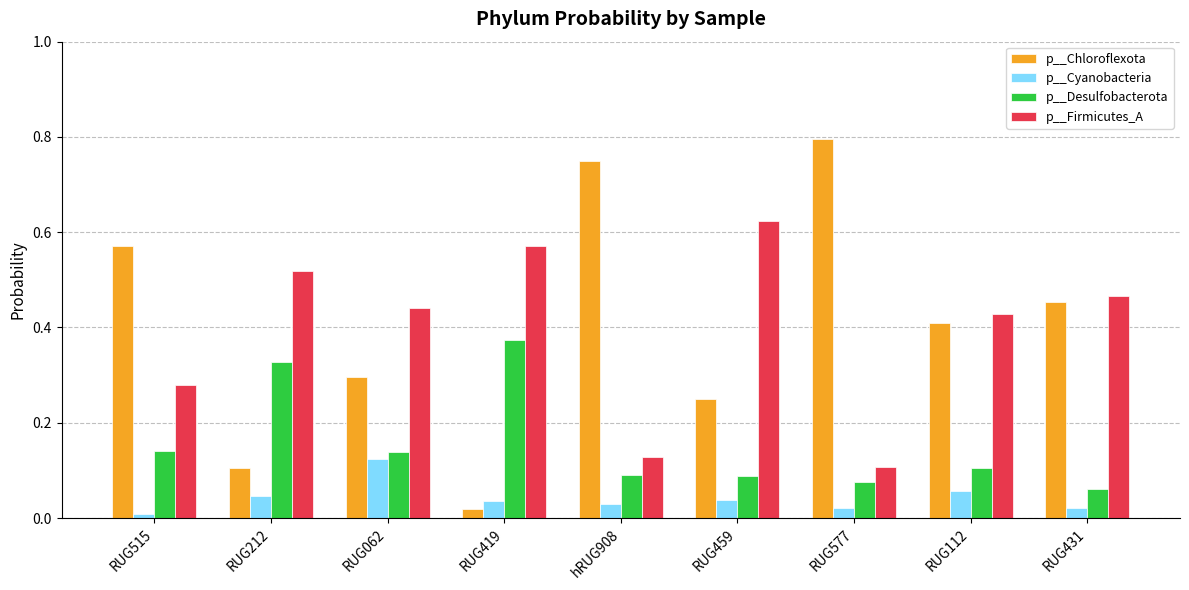

True or false: p__Desulfobacterota has a value of 0.3 at RUG212.

True